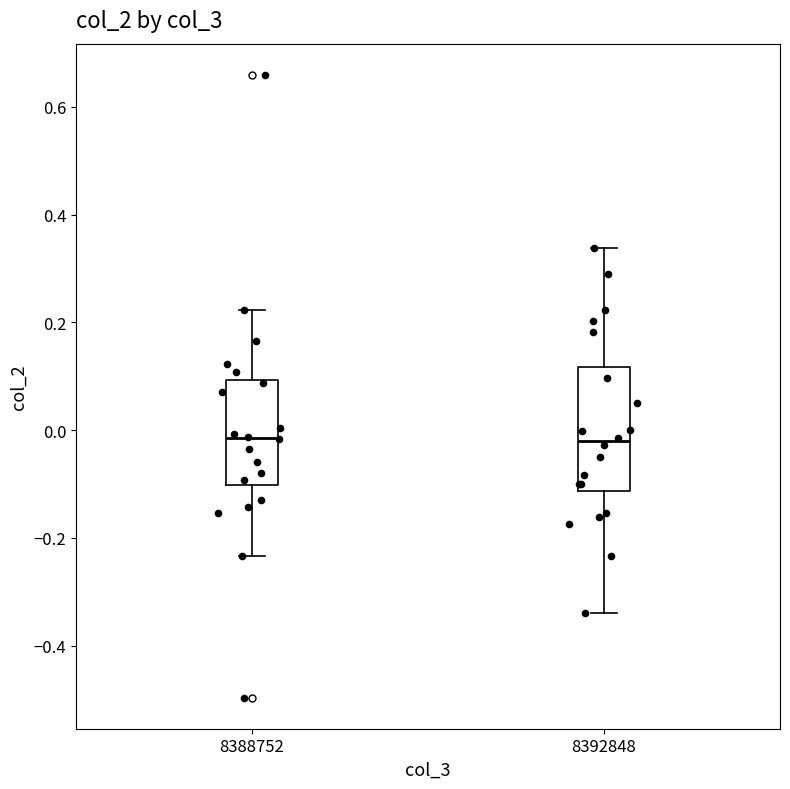

Where is the lower edge of the box at x = 8388752 on the y-axis? The values are not printed on the chart, so give them approximately, as read against the axis.

-0.10